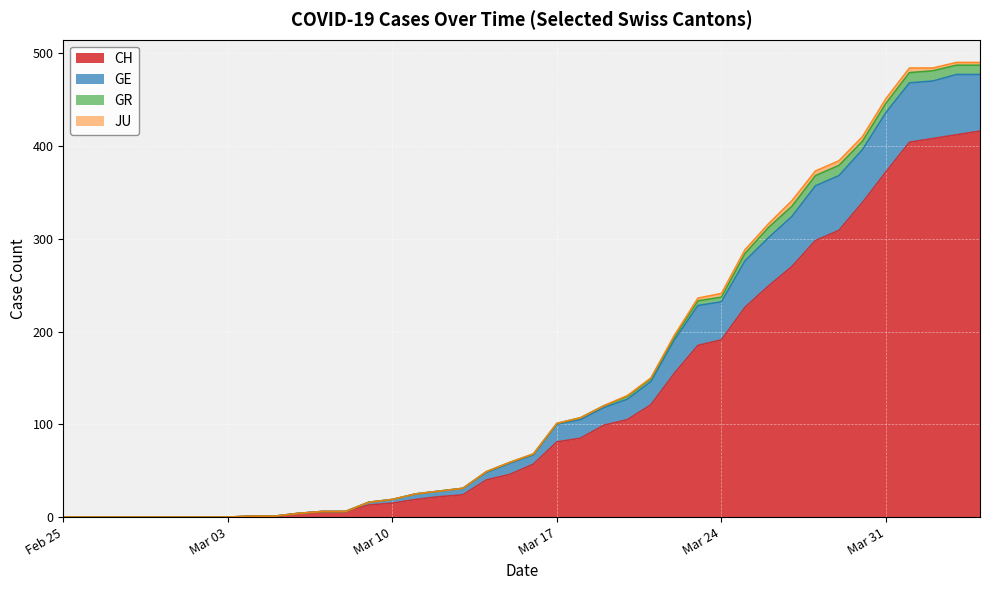

What is the maximum value for CH?

416